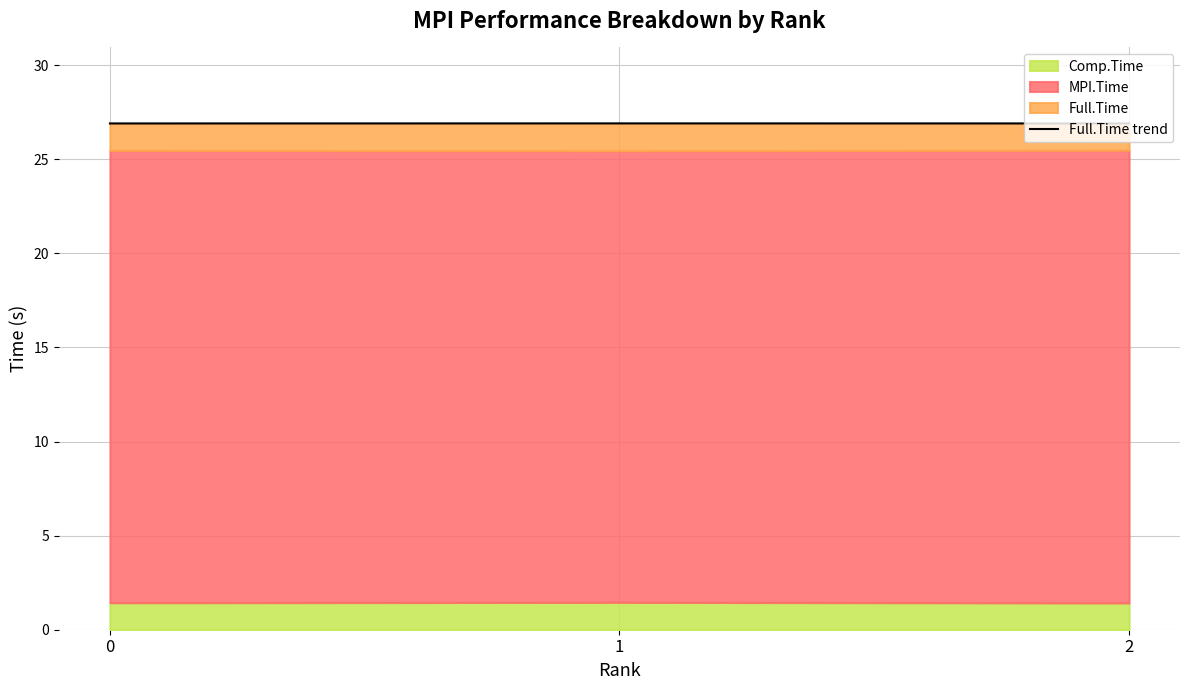

How many lines are shown in the chart?

1